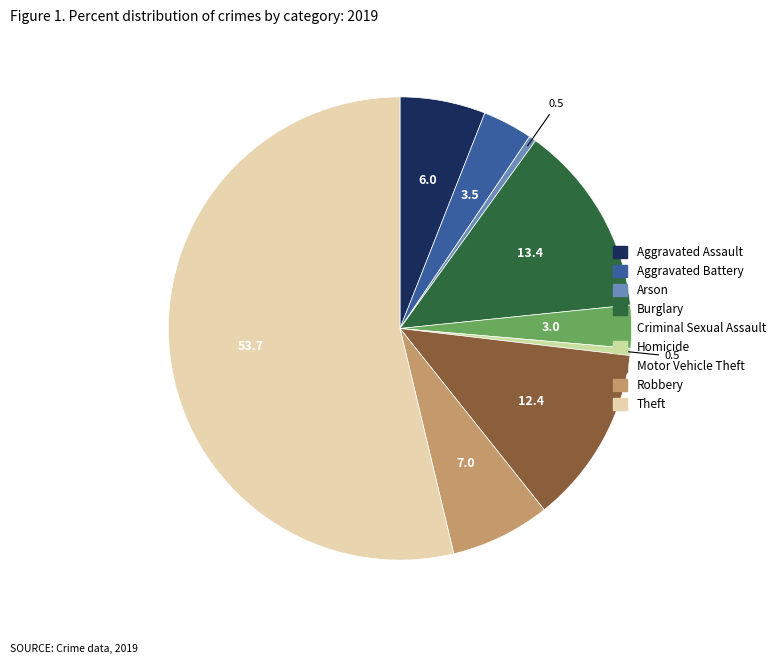

Does any single category account for the majority?

Yes